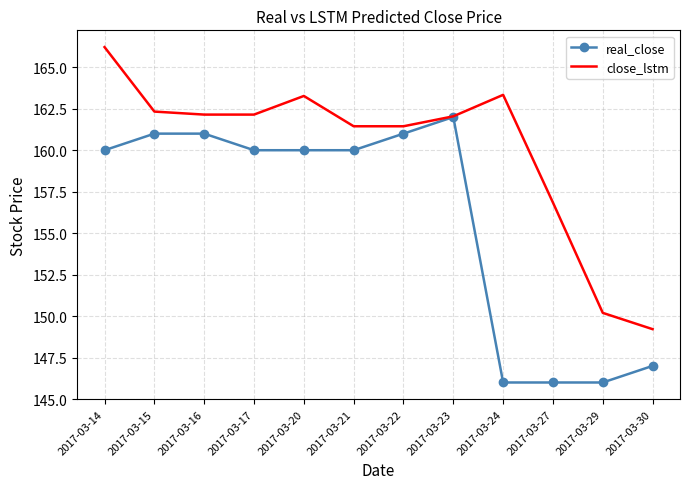

Is the value of real_close at 2017-03-23 greater than the value of close_lstm at 2017-03-20?

No